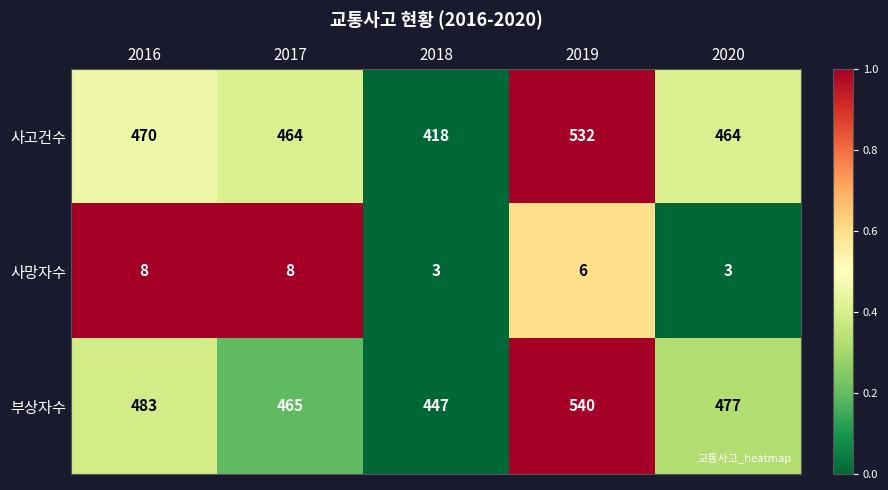

Is it true that 부상자수 equals 119 at 2020?

False